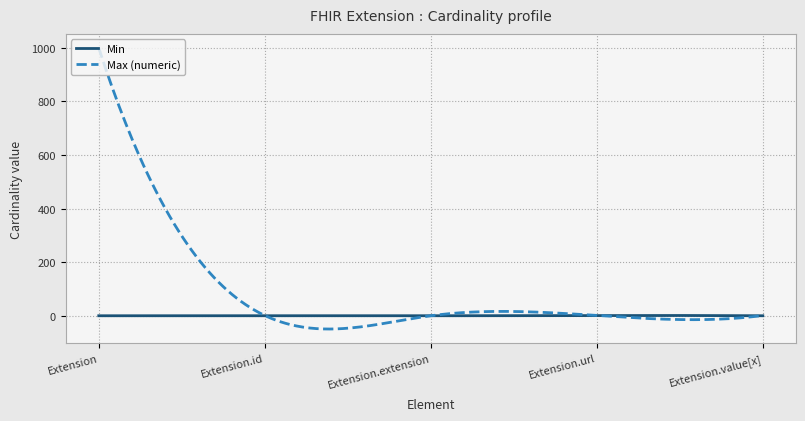

Which series has the largest total across all categories?

Max (numeric)